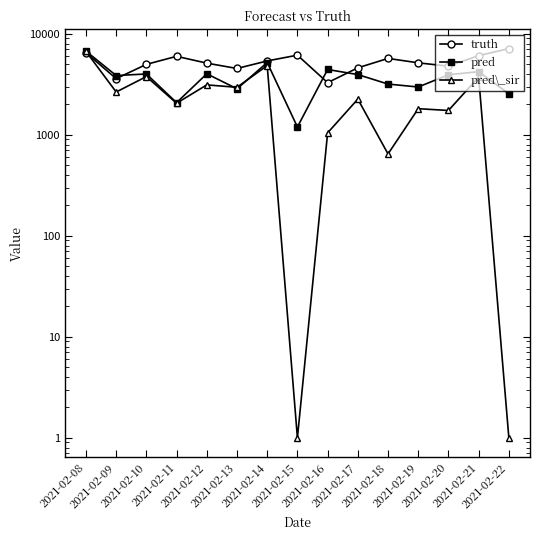

At 2021-02-12, list the series in order from smallest to largest.

pred\_sir, pred, truth